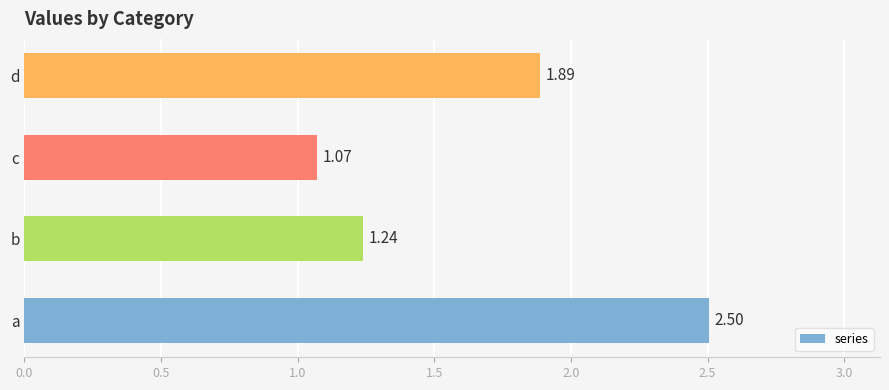

Does the chart contain any negative values?

No